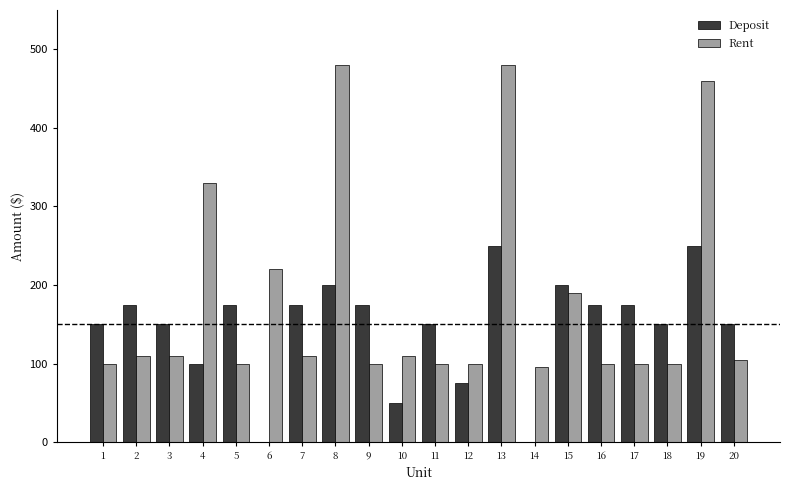

Is the value of Deposit at 1 greater than the value of Rent at 4?

No